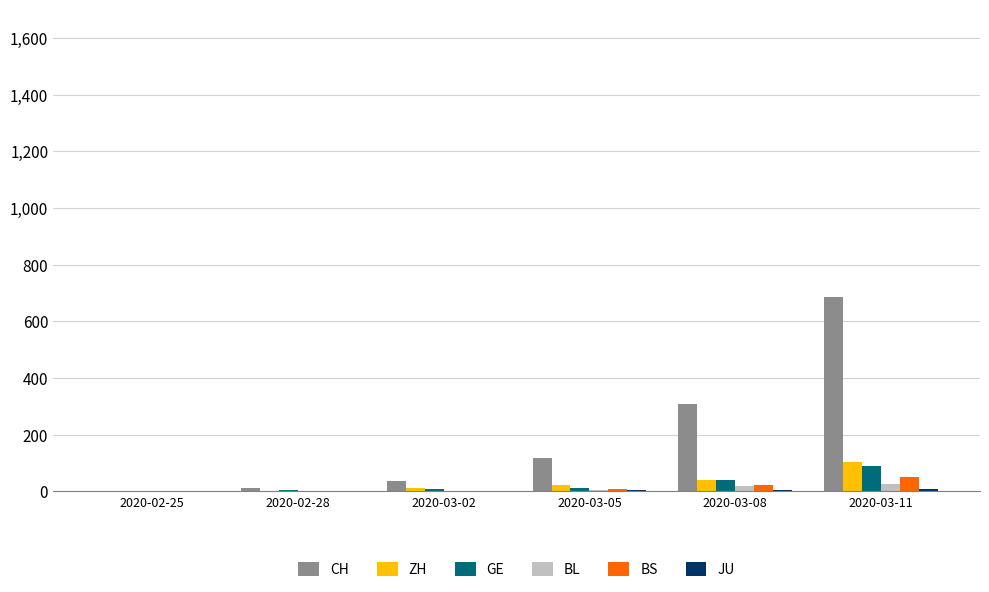

At which label does CH reach its peak?

2020-03-11